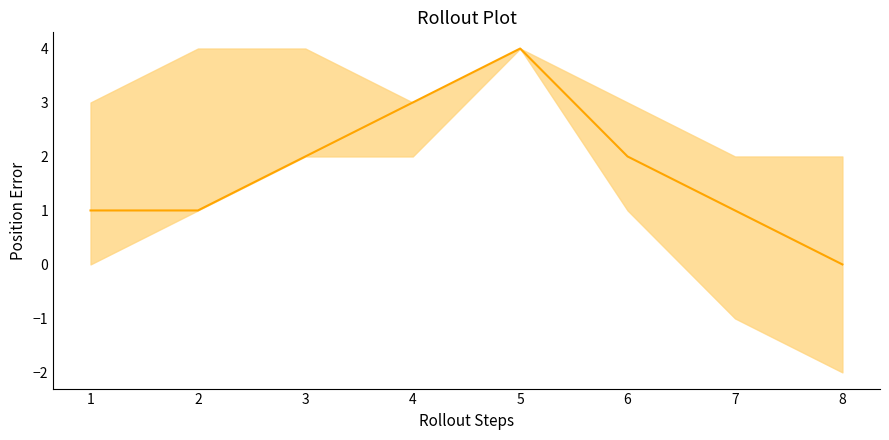

Rank the categories by value from lowest to highest.

8, 1, 2, 7, 3, 6, 4, 5